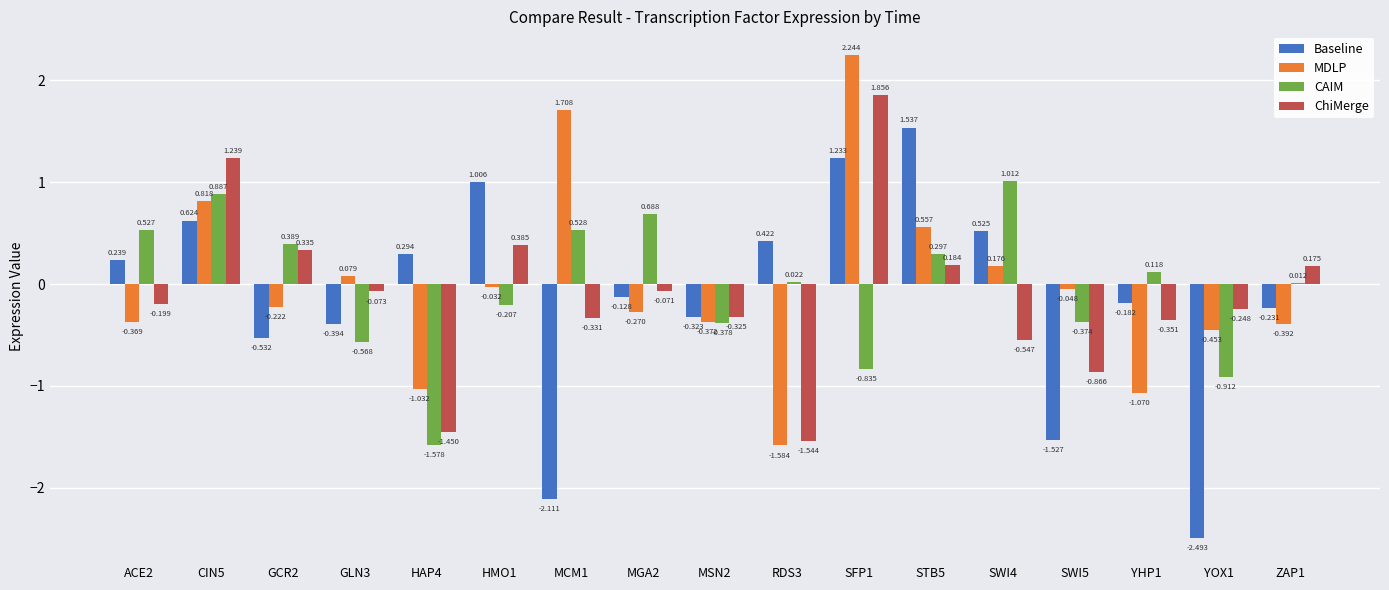

Between STB5 and ZAP1, which series saw the biggest shift?

Baseline